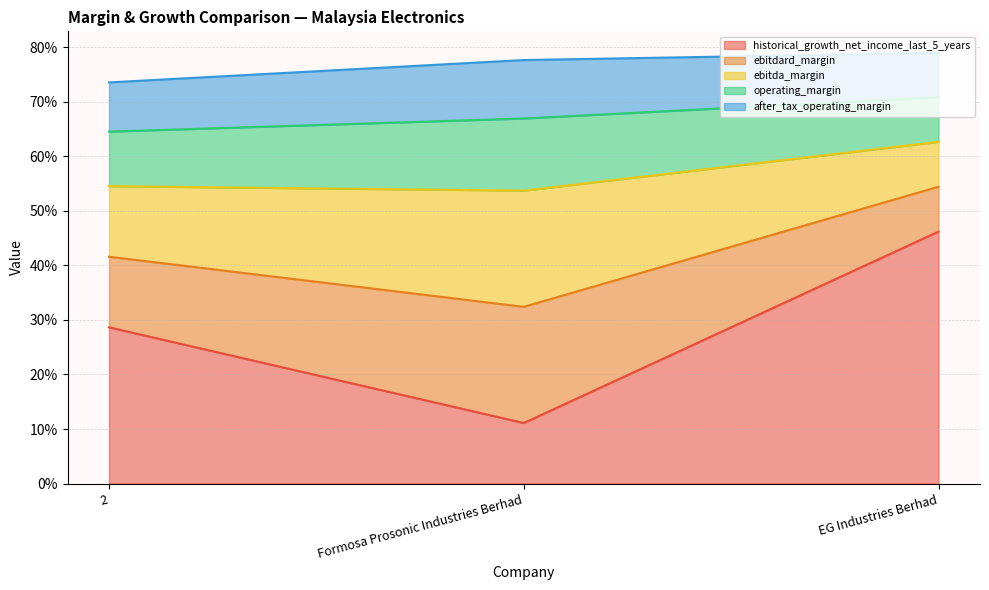

How many lines are shown in the chart?

5